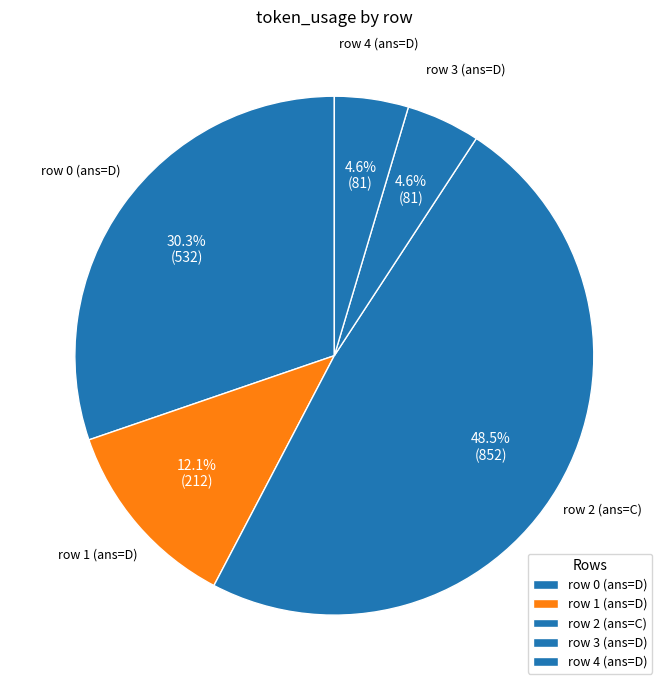

Is there a majority slice in this chart?

No